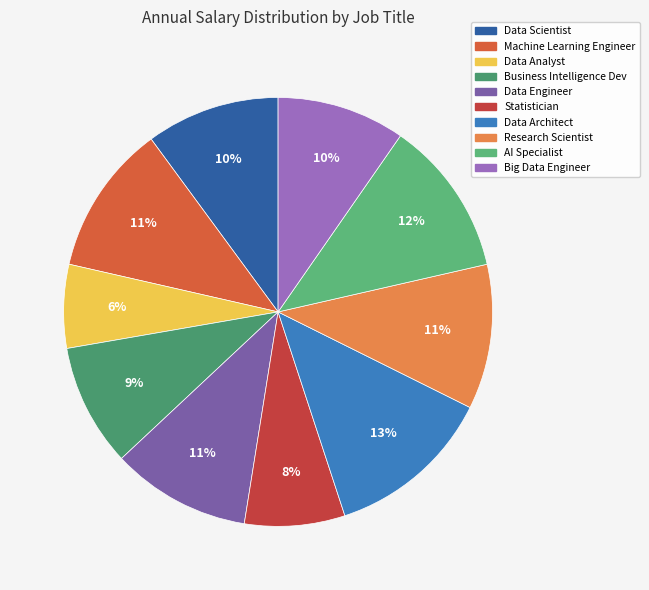

How many slices are in this pie chart?

10